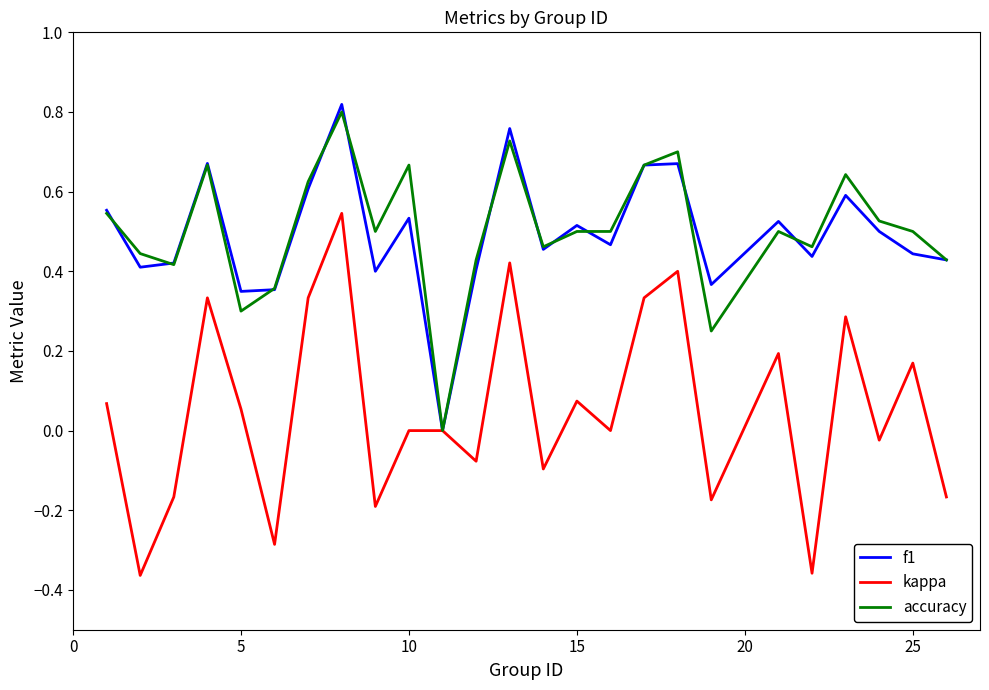

Is this an area chart (filled region under the line)?

No